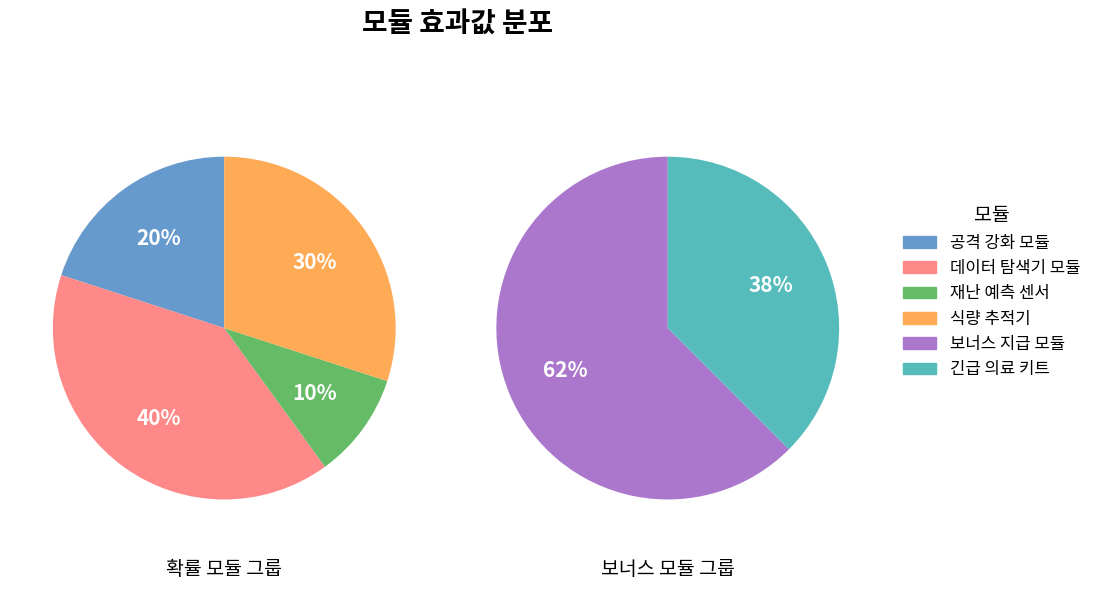

Is it true that 재난 예측 센서 is 13% of the pie?

False